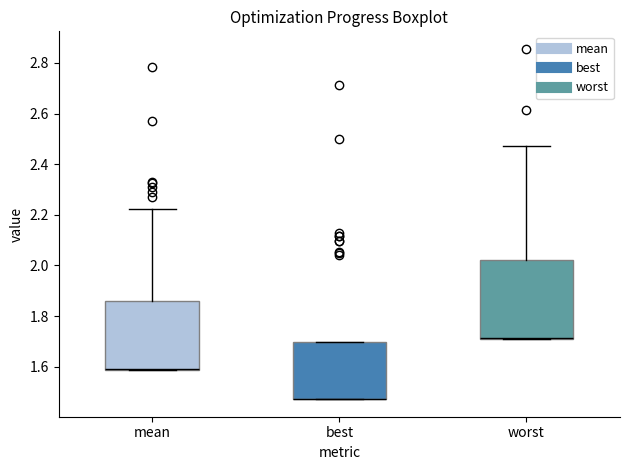

Reading left to right, read every box against the y-axis: the position of its median line, the range the box covers, and the ends of its whiskers. The values are not printed on the chart, so give them approximately, as read against the axis.

mean: median 1.60 (drawn on the box's lower edge), box 1.58 to 1.86, whiskers 1.58 to 2.22
best: median 1.48 (drawn on the box's lower edge), box 1.48 to 1.70, whiskers 1.48 to 1.70
worst: median 1.72 (drawn on the box's lower edge), box 1.70 to 2.02, whiskers 1.70 to 2.48